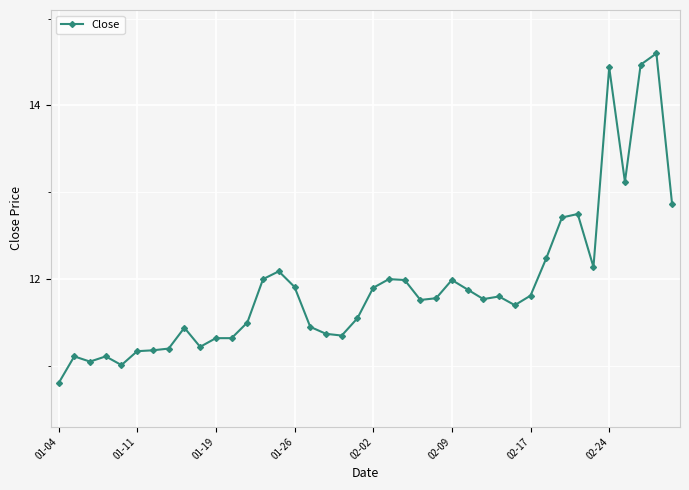

What is the value of the 40th point from the left?

12.9